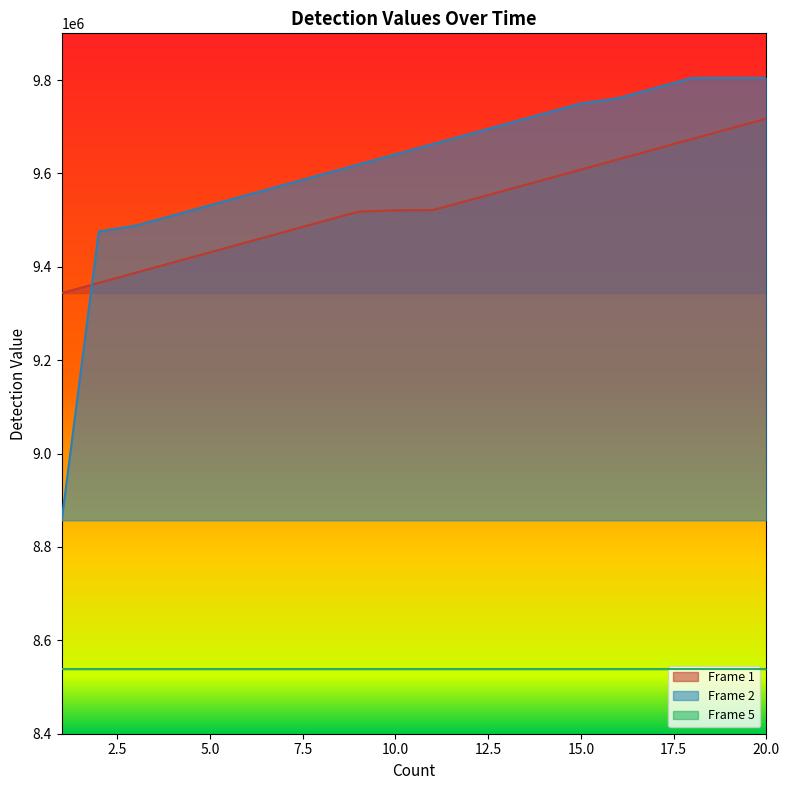

After their last crossing, which series has the higher values: Frame 2 or Frame 1?

Frame 2